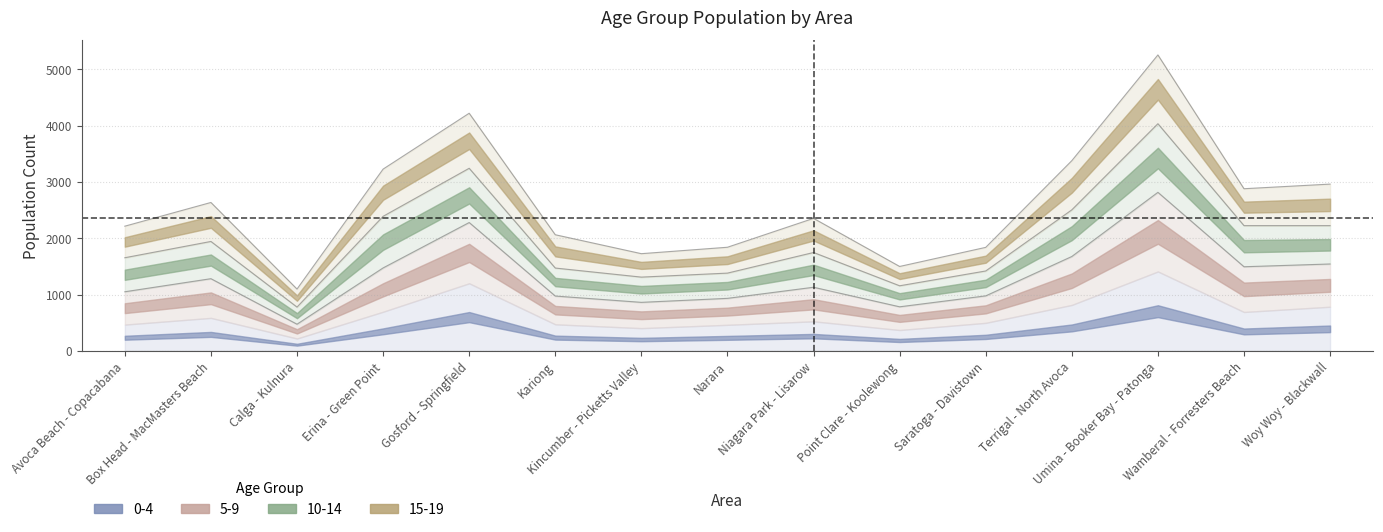

What is the difference between the 10-14 values at Kariong and Niagara Park - Lisarow?

291